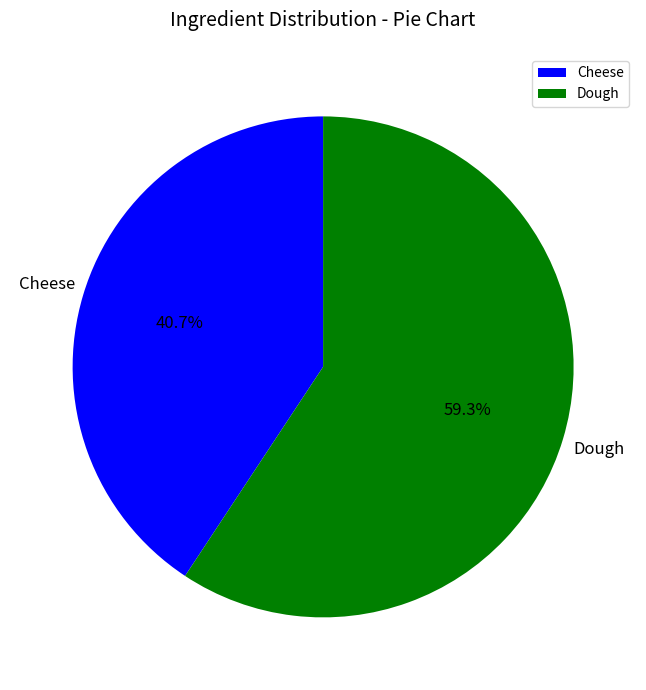

Count the number of slices in the pie.

2